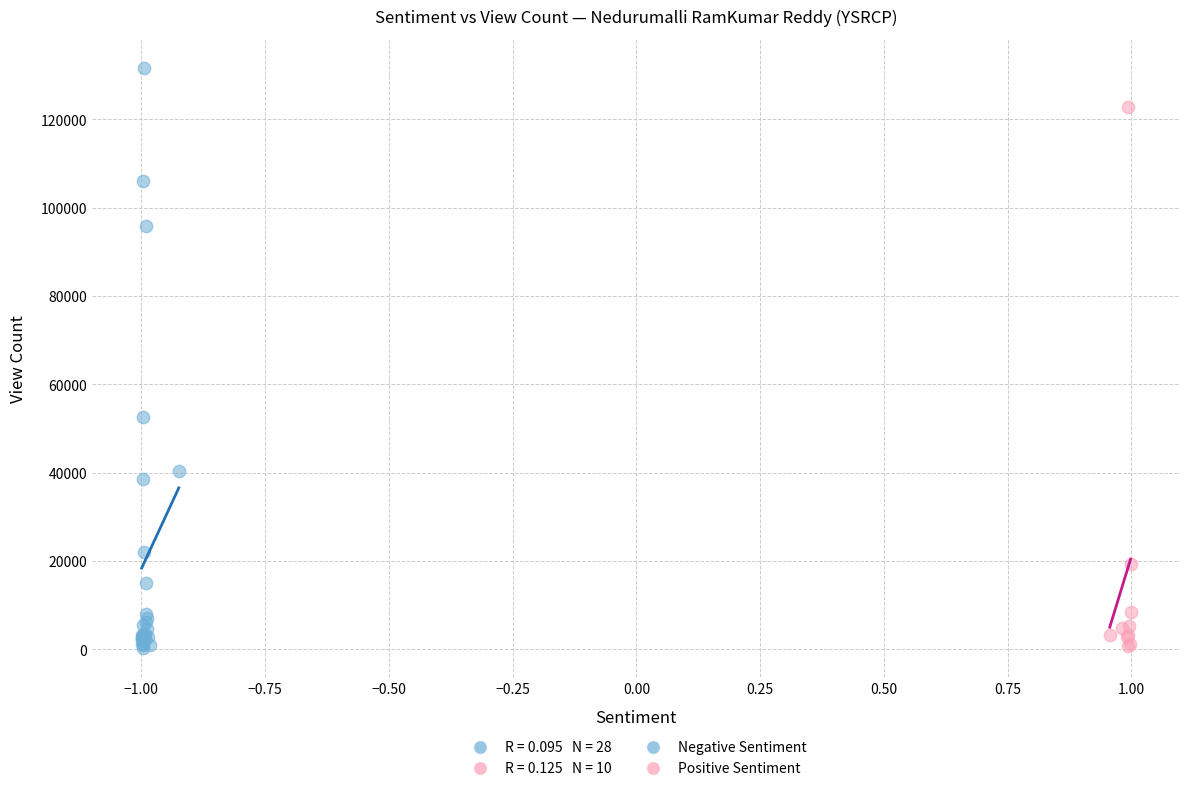

Which series has the widest spread of Y values?

Negative Sentiment